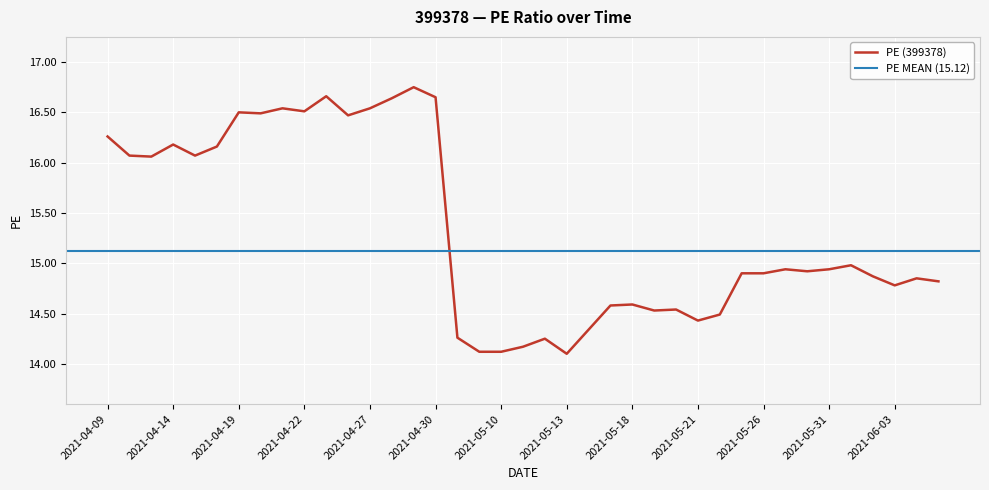

Which has a higher value, 2021-06-07 or 2021-04-12?

2021-04-12